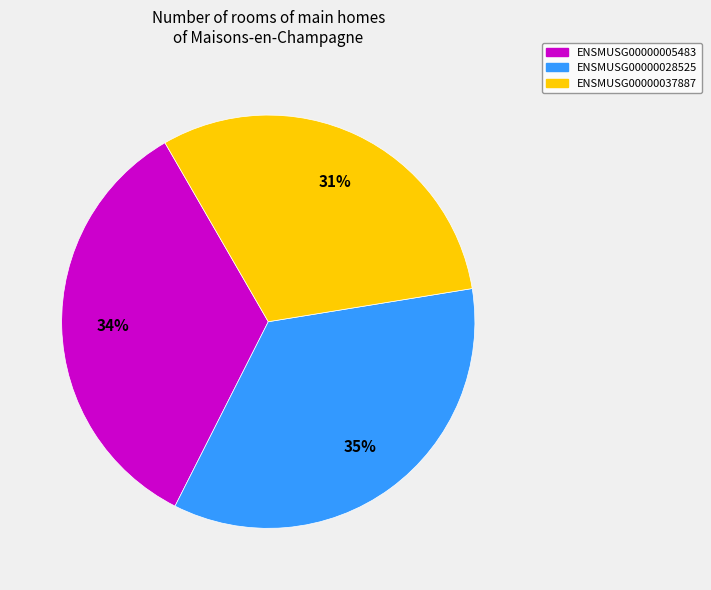

What is the smallest slice in the pie chart?

ENSMUSG00000037887